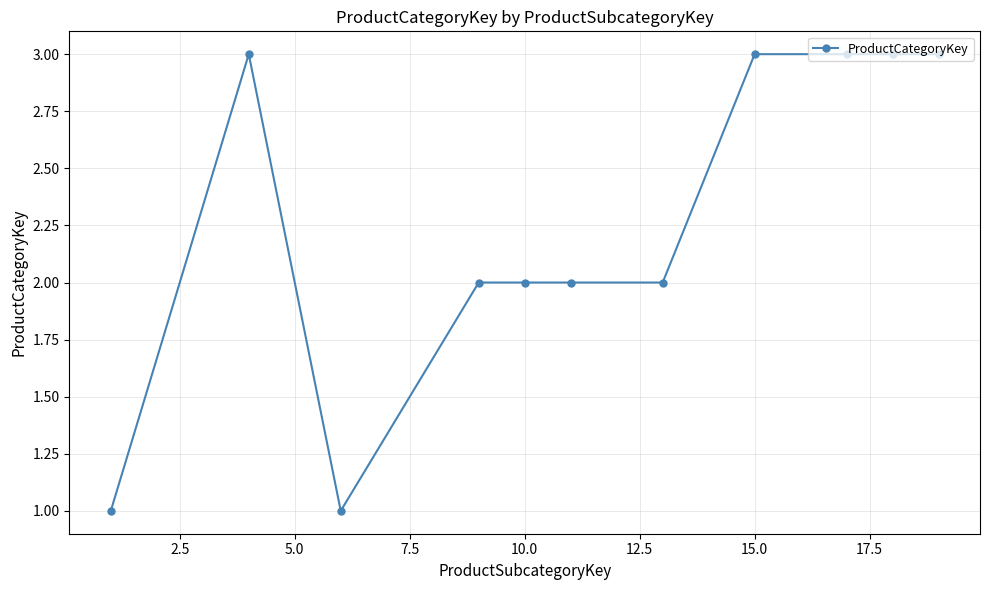

What is the sum of all values?

25